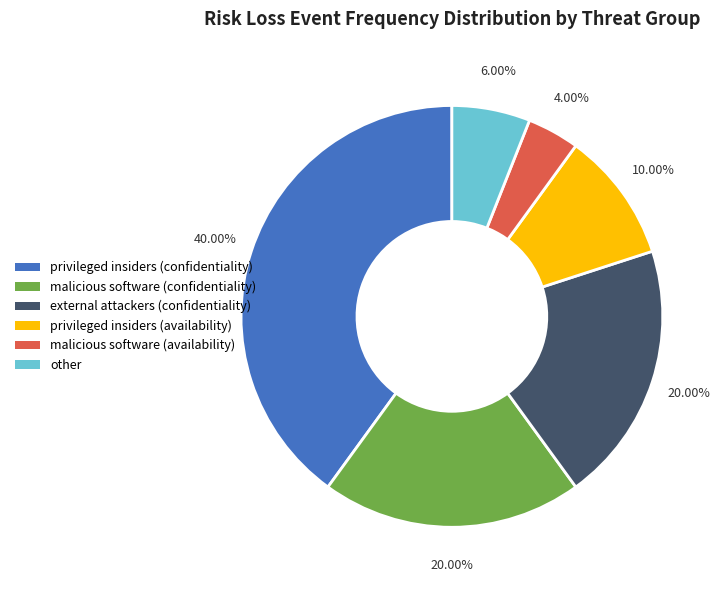

What is the largest slice in the pie chart?

privileged insiders (confidentiality)